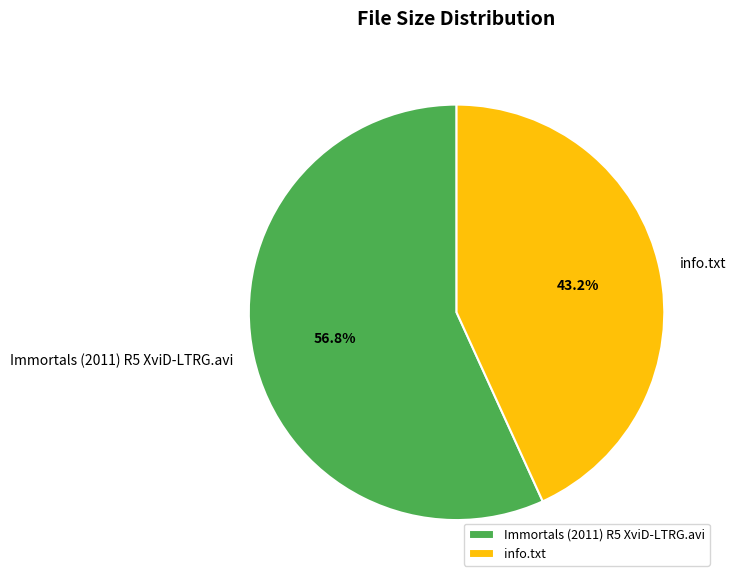

To the nearest percent, what is the combined percentage of info.txt and Immortals (2011) R5 XviD-LTRG.avi?

100%